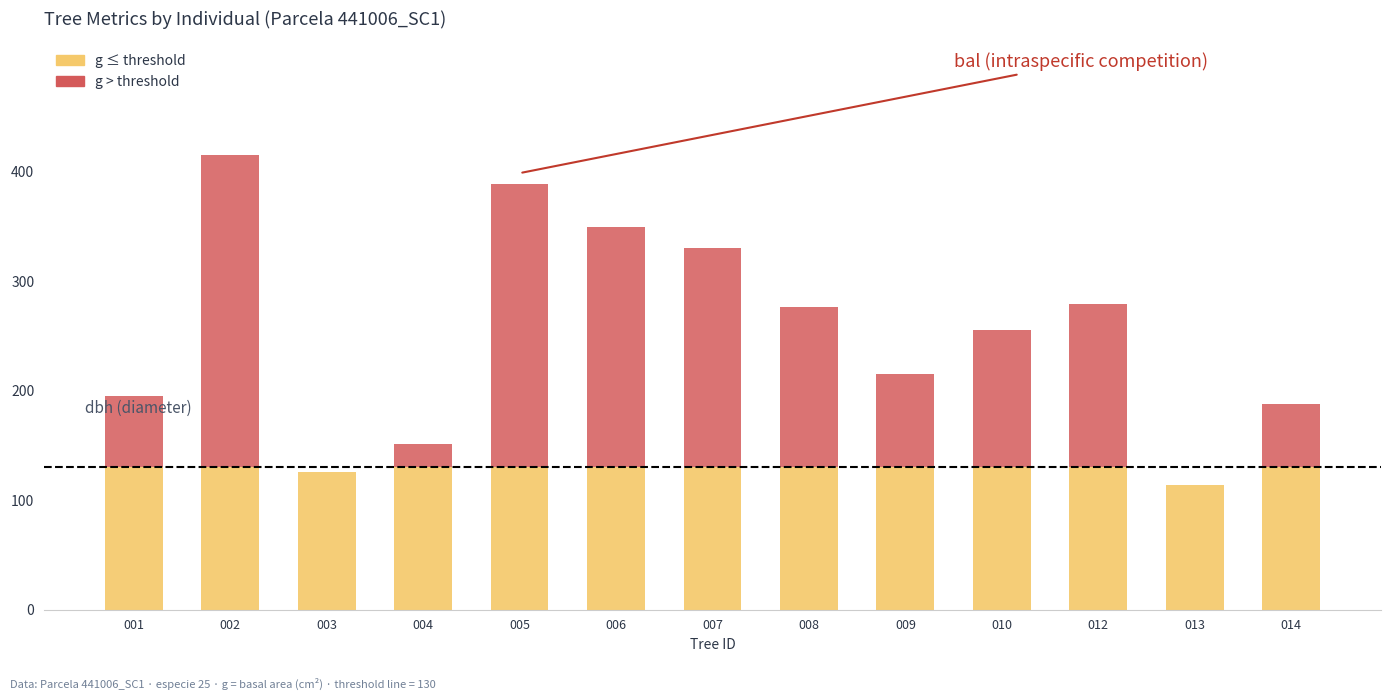

What is the total value across all series at 001?

194.8